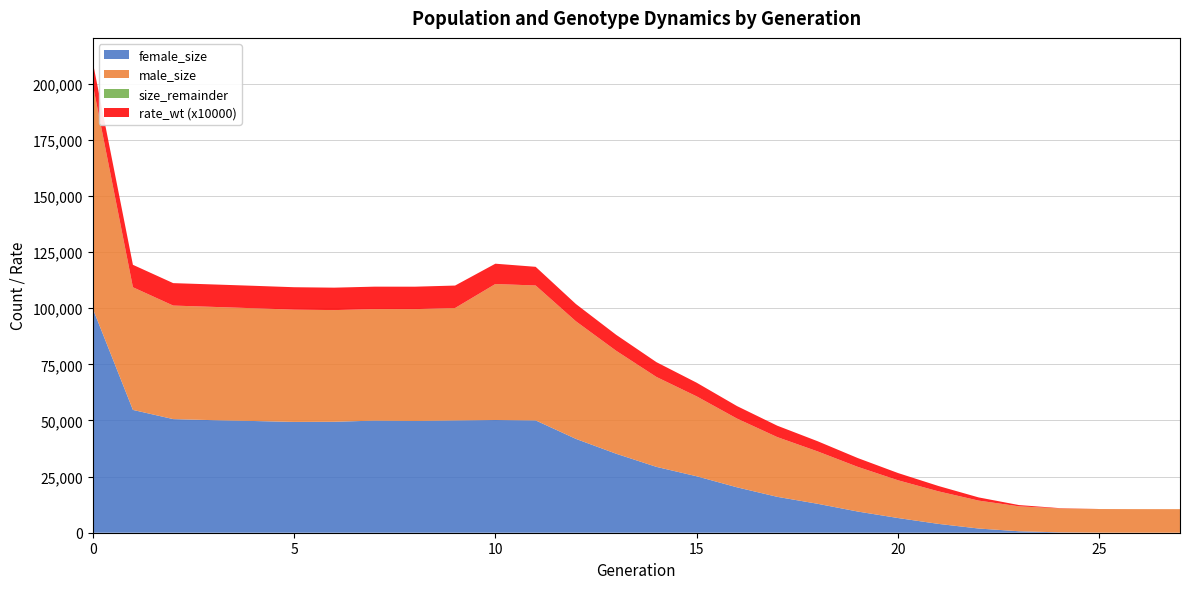

Reading right to left, list all the values displayed in this chart.

size: 27=10500.0	26=10510.0	25=10541.0	24=10818.0	23=11766.0	22=14310.0	21=18441.0	20=23358.0	19=29332.0	18=36237.0	17=42602.0	16=50851.0	15=60733.0	14=69390.0	13=81050.0	12=94195.0	11=110148.0	10=110799.0	9=100116.0	8=99611.0	7=99626.0	6=99180.0	5=99375.0	4=100007.0	3=100607.0	2=101198.0	1=109357.0	0=199953.0
male_size: 27=10500.0	26=10504.0	25=10520.0	24=10652.0	23=11112.0	22=12441.0	21=14501.0	20=16817.0	19=19898.0	18=23339.0	17=26614.0	16=30624.0	15=35591.0	14=40054.0	13=45865.0	12=52393.0	11=60114.0	10=60587.0	9=50085.0	8=49818.0	7=49683.0	6=49748.0	5=50012.0	4=50235.0	3=50465.0	2=50577.0	1=54644.0	0=99957.0
female_size: 27=0.0	26=6.0	25=21.0	24=166.0	23=654.0	22=1869.0	21=3940.0	20=6541.0	19=9434.0	18=12898.0	17=15988.0	16=20227.0	15=25142.0	14=29336.0	13=35185.0	12=41802.0	11=50034.0	10=50212.0	9=50031.0	8=49793.0	7=49943.0	6=49432.0	5=49363.0	4=49772.0	3=50142.0	2=50621.0	1=54713.0	0=99996.0
rate_wt: 27=0.0	26=0.0	25=0.0	24=0.0	23=0.1	22=0.1	21=0.2	20=0.3	19=0.4	18=0.5	17=0.5	16=0.6	15=0.6	14=0.7	13=0.7	12=0.8	11=0.8	10=0.9	9=1.0	8=1.0	7=1.0	6=1.0	5=1.0	4=1.0	3=1.0	2=1.0	1=1.0	0=1.0